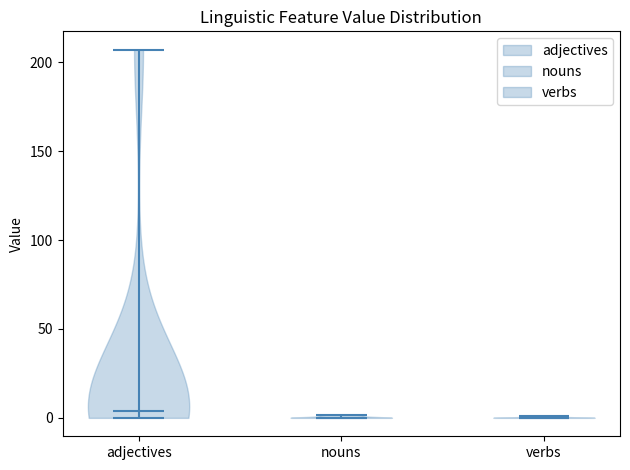

What is the lowest point the violin for nouns reaches on the y-axis? The values are not printed on the chart, so give them approximately, as read against the axis.

0